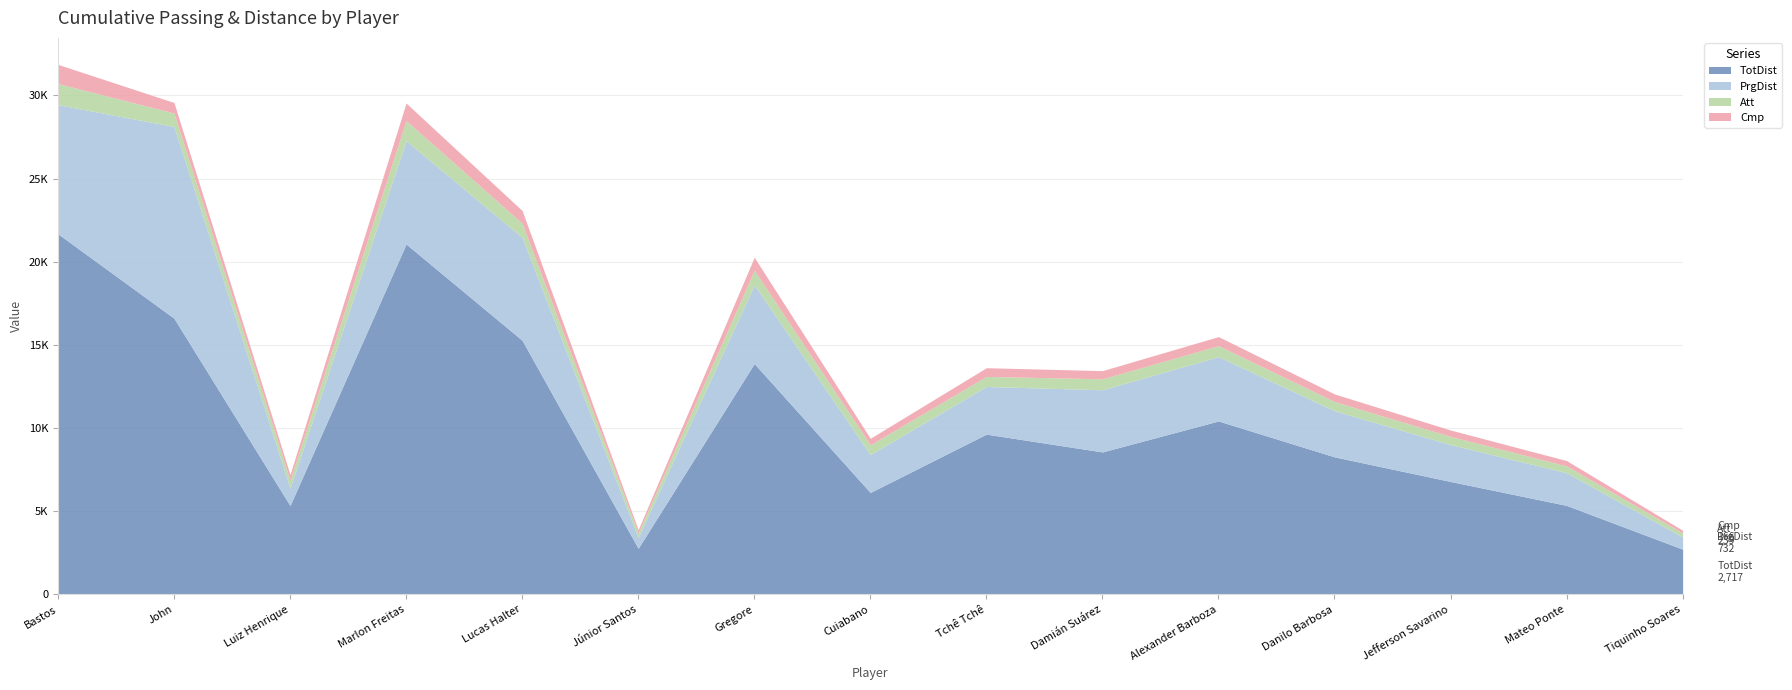

What position from the right is Mateo Ponte?

2